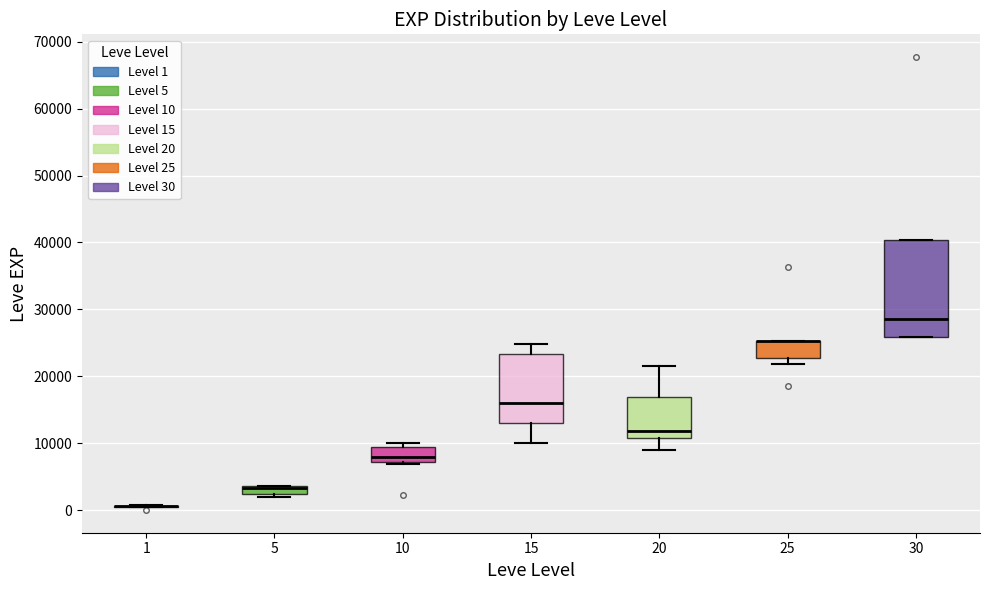

Comparing the boxes themselves (not the whiskers), which one is the tallest?

30